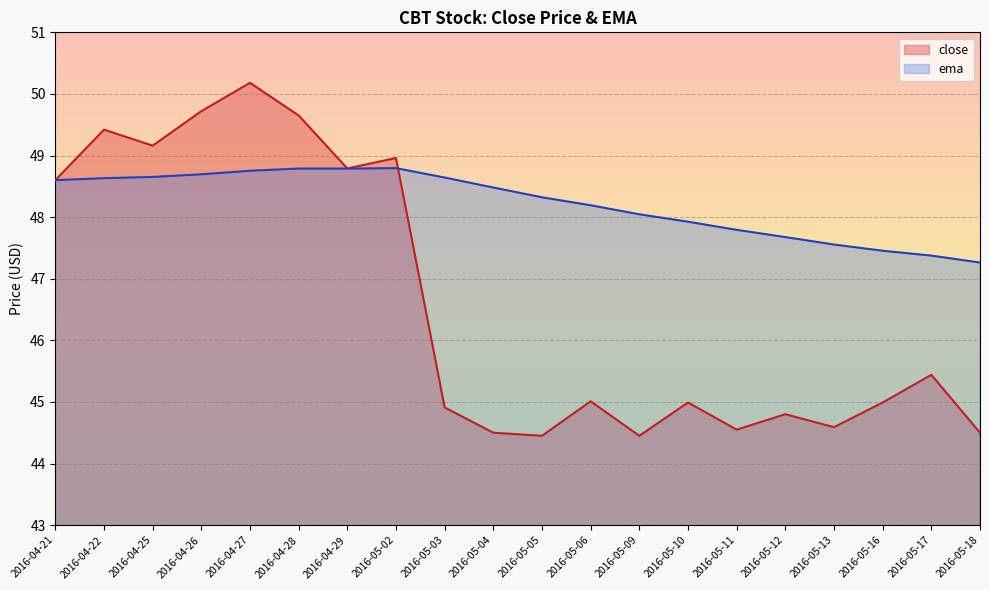

Where do close and ema first cross each other?

2016-05-02 and 2016-05-03